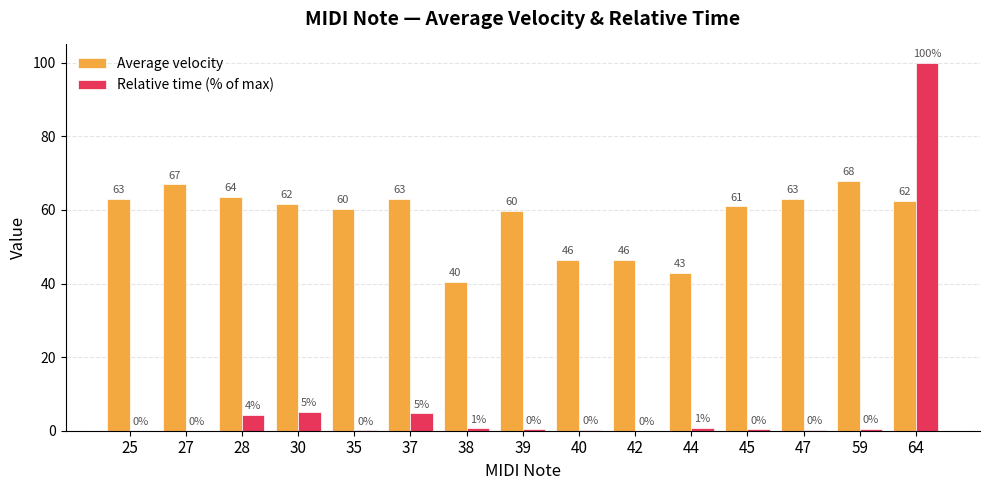

Which series changed the most between 30 and 45?

Relative time (% of max)